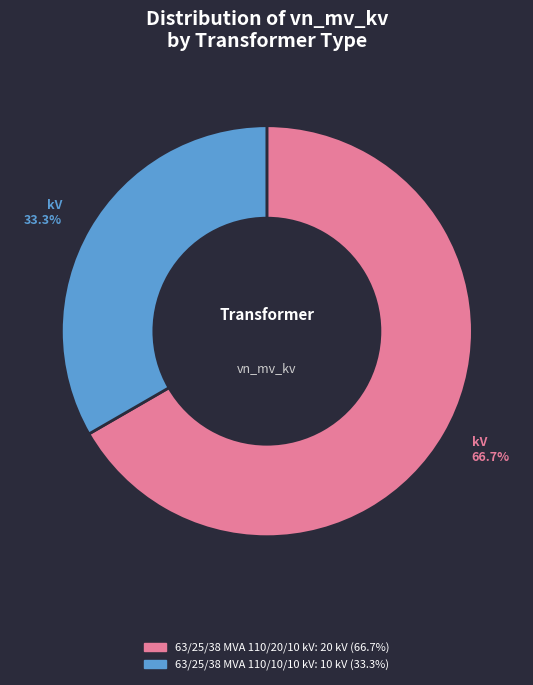

To the nearest percent, what is the difference between the largest and smallest slice percentages?

33%